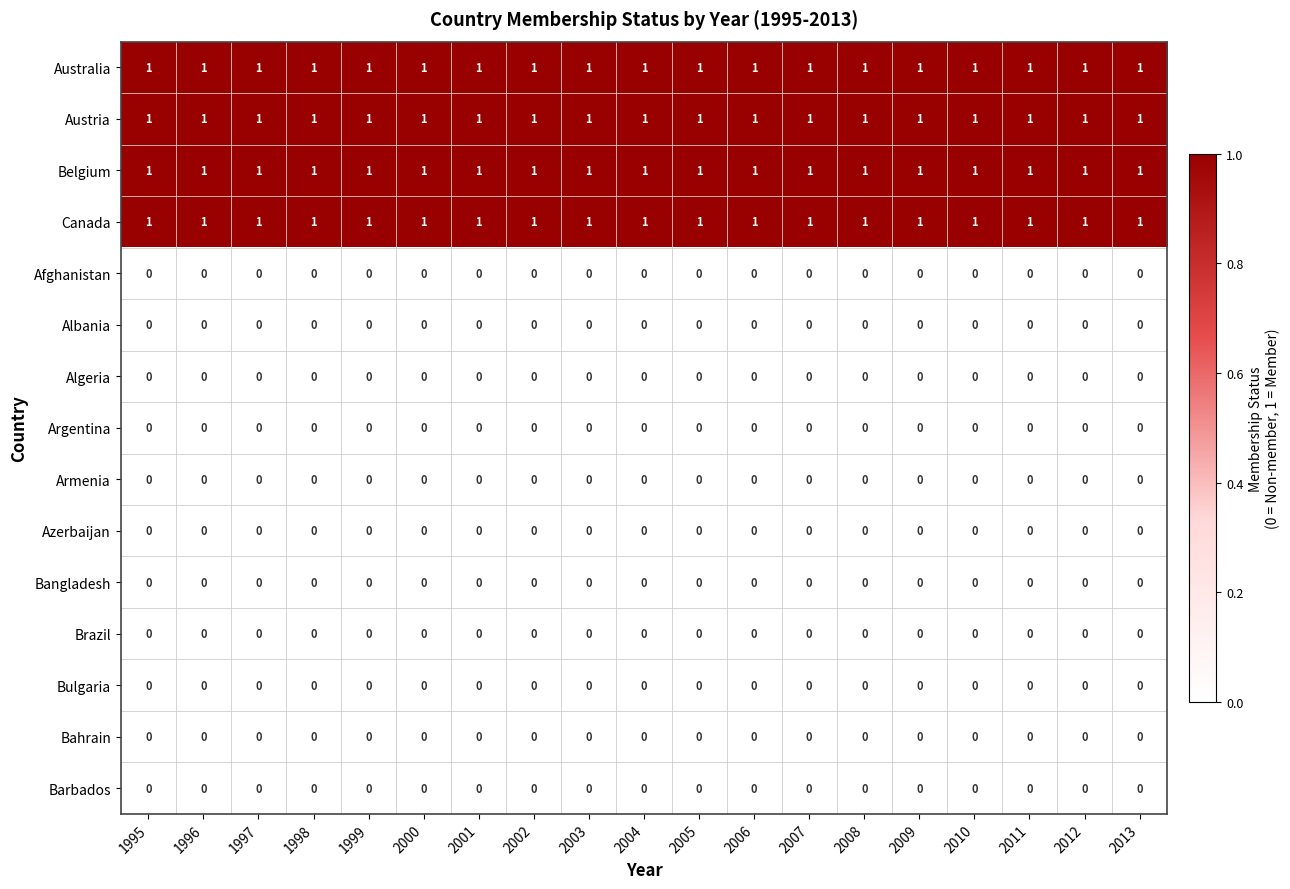

Is it true that Armenia equals 0 at 2005?

True